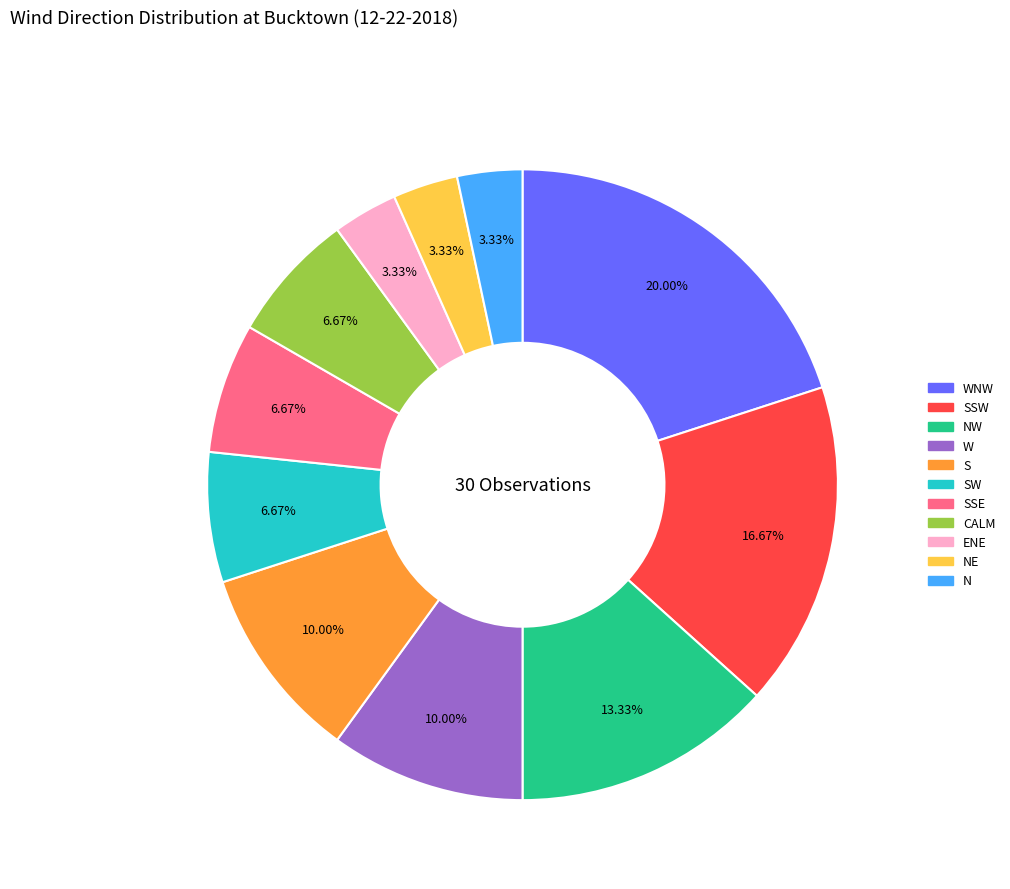

Is there a majority slice in this chart?

No